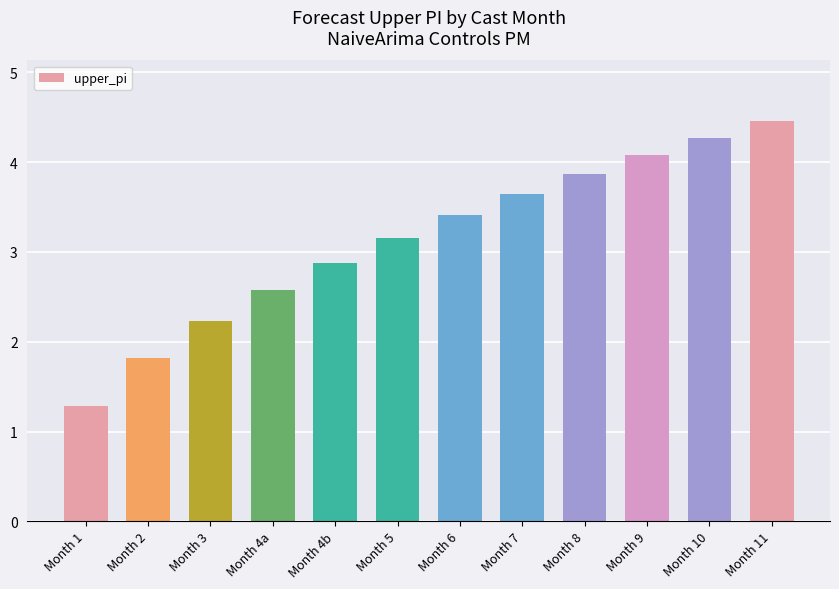

How many data points does each series have?

12